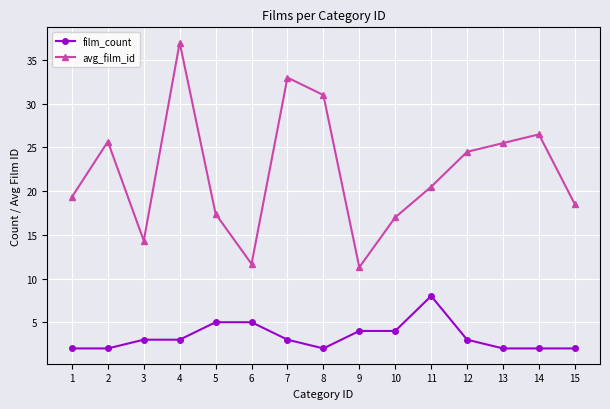

Count the number of categories in the chart.

15